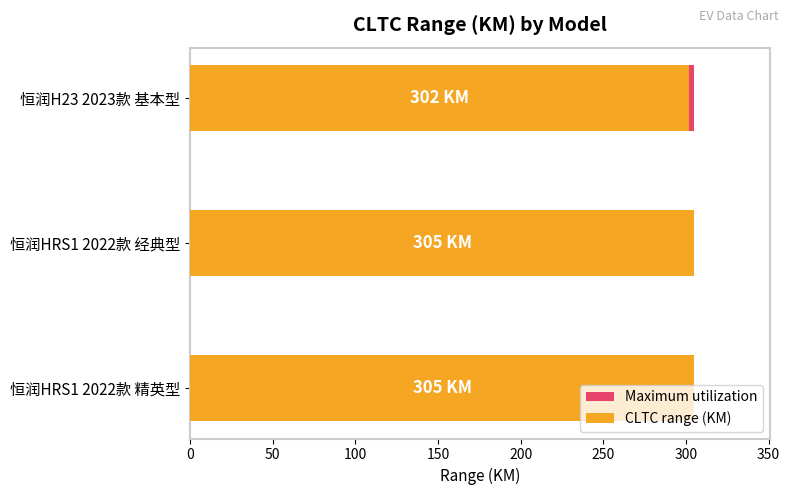

Is the value of CLTC range (KM) at 0 greater than the value of Maximum utilization at 100?

Yes